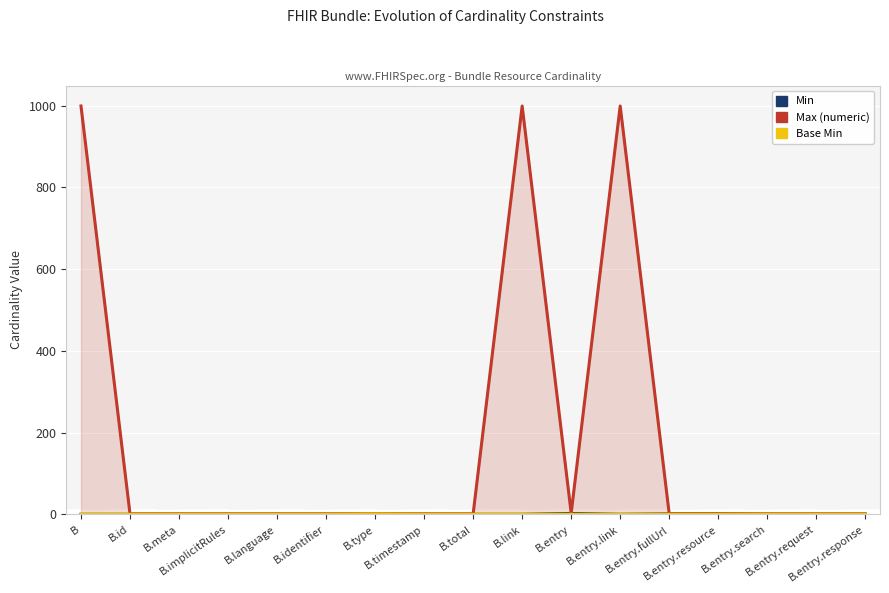

What position from the left is B.total?

9